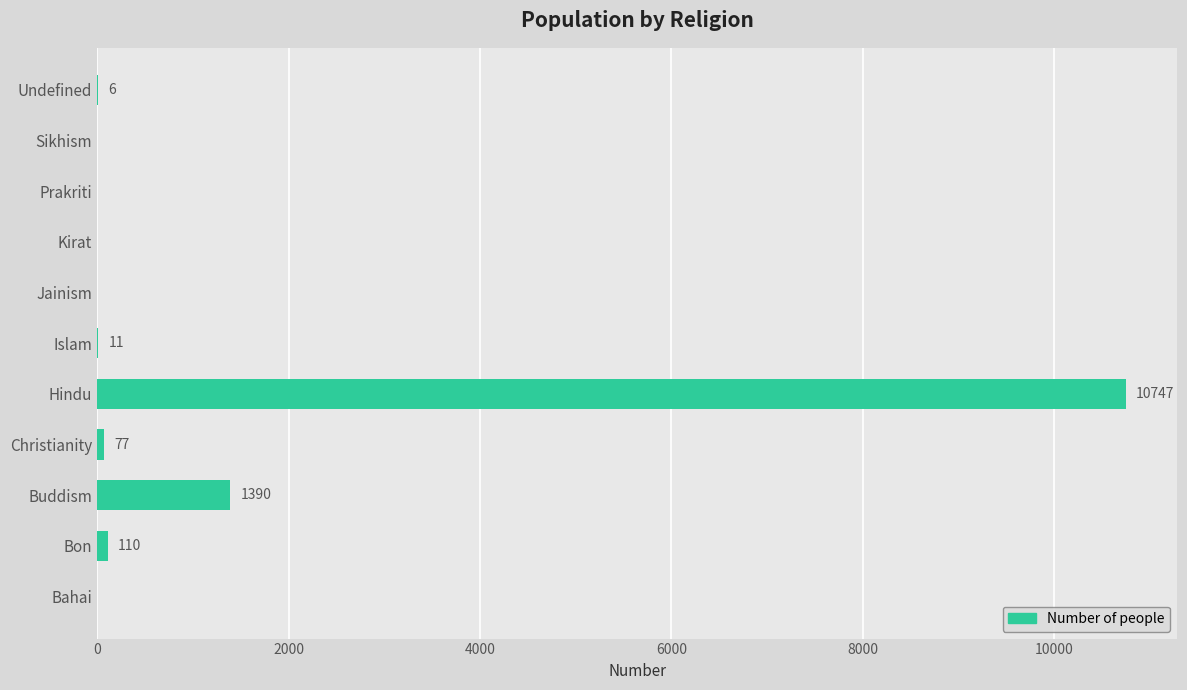

Reading top to bottom, what are all the values shown in this chart?

Undefined=6	Sikhism=0	Prakriti=0	Kirat=0	Jainism=0	Islam=11	Hindu=10747	Christianity=77	Buddism=1390	Bon=110	Bahai=0